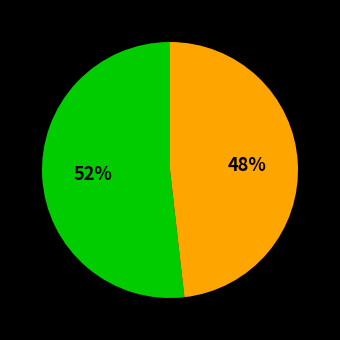

Is there any slice that represents more than half of the pie?

Yes